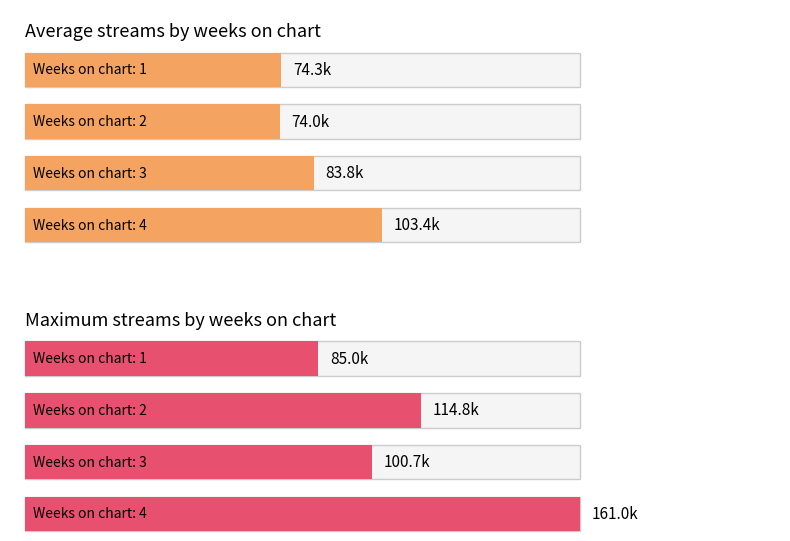

Count the number of data series in this chart.

2